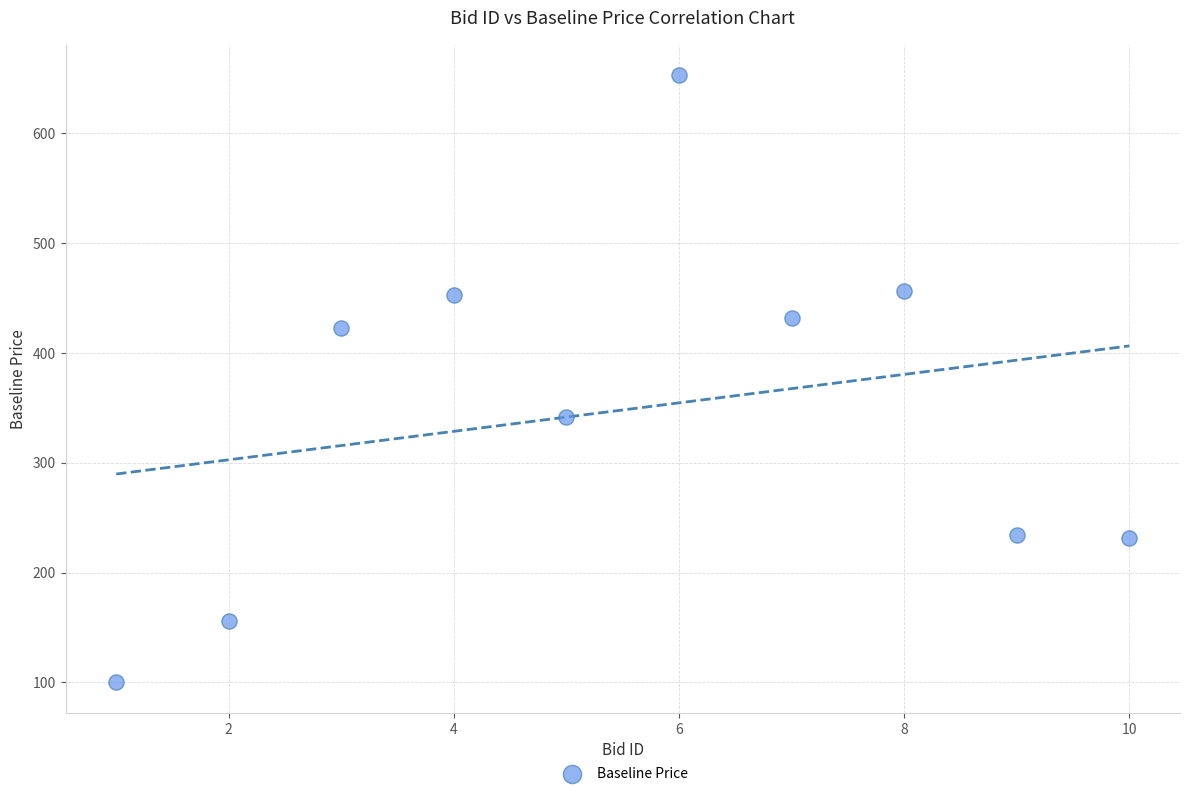

What is the average Y value?

348